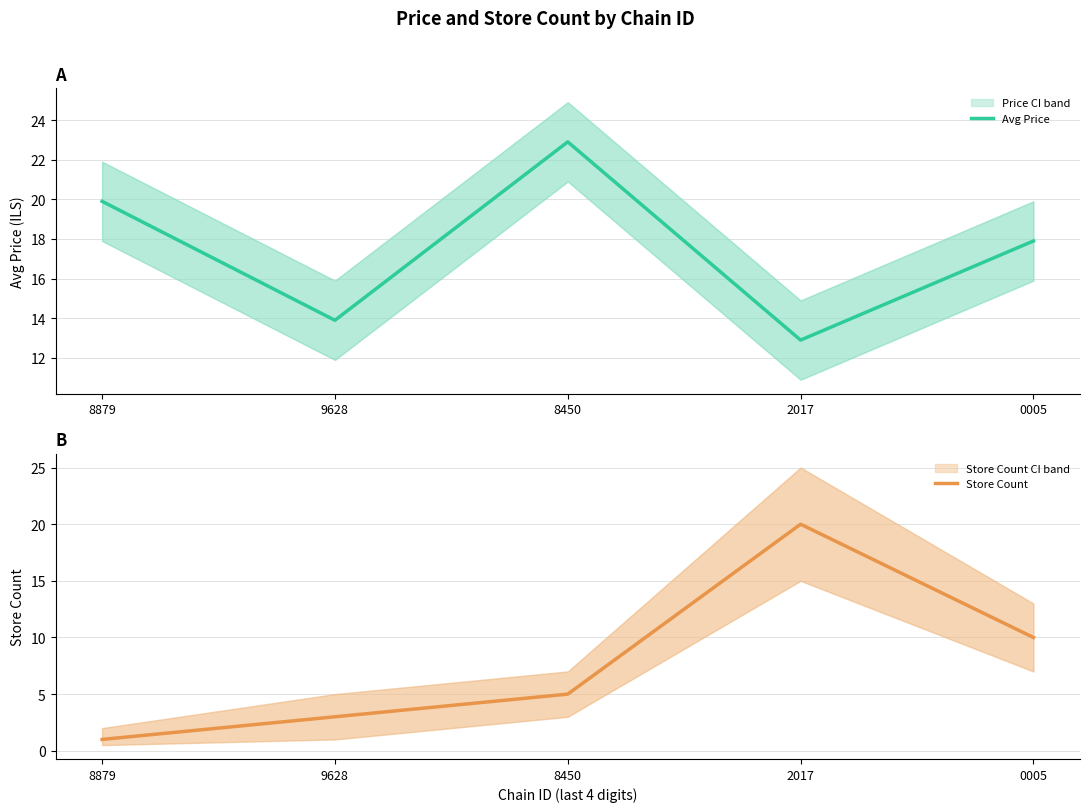

Is the value of Store Count at 0005 greater than the value of Avg Price at 0005?

No